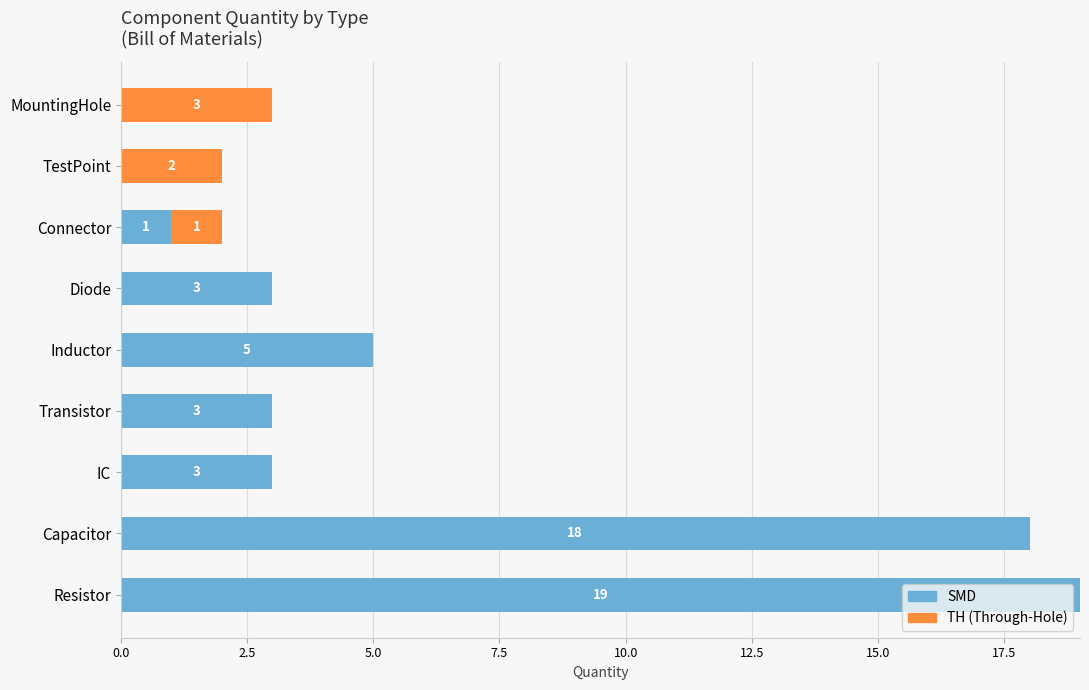

Count the number of categories in the chart.

9